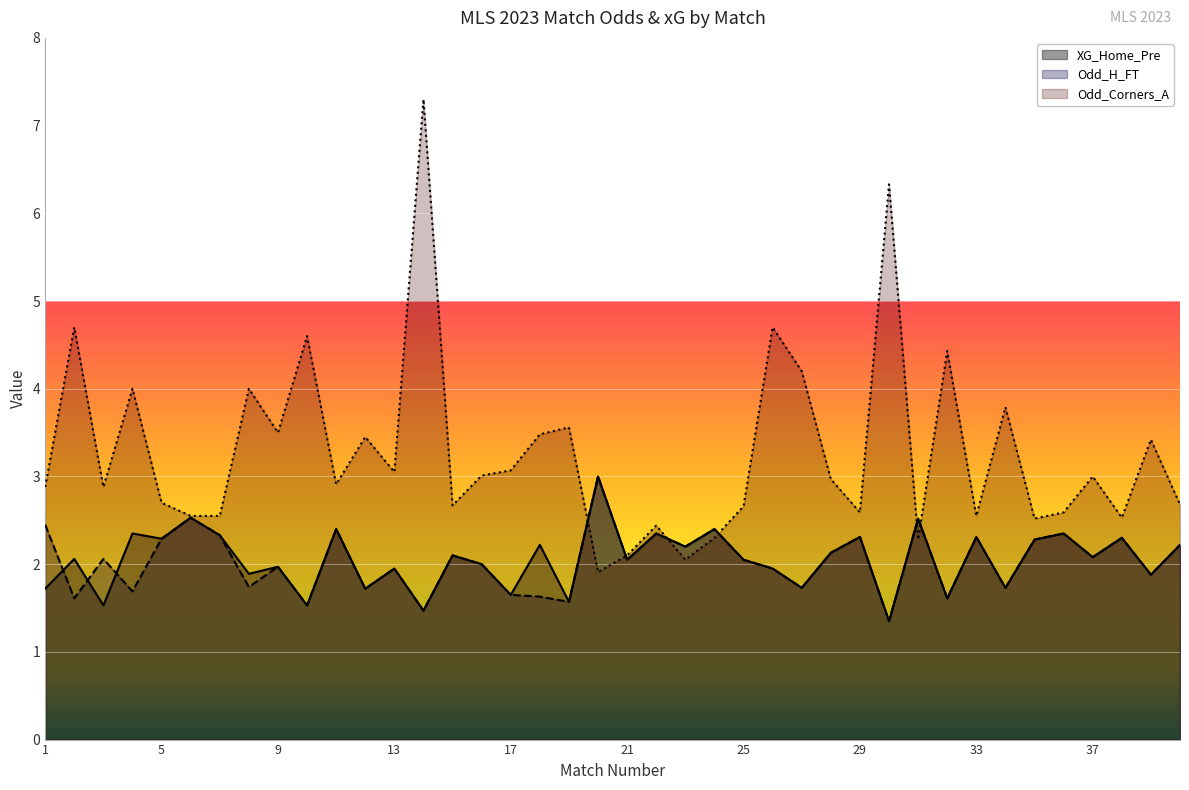

Where does the XG_Home_Pre series first go above 2?

2